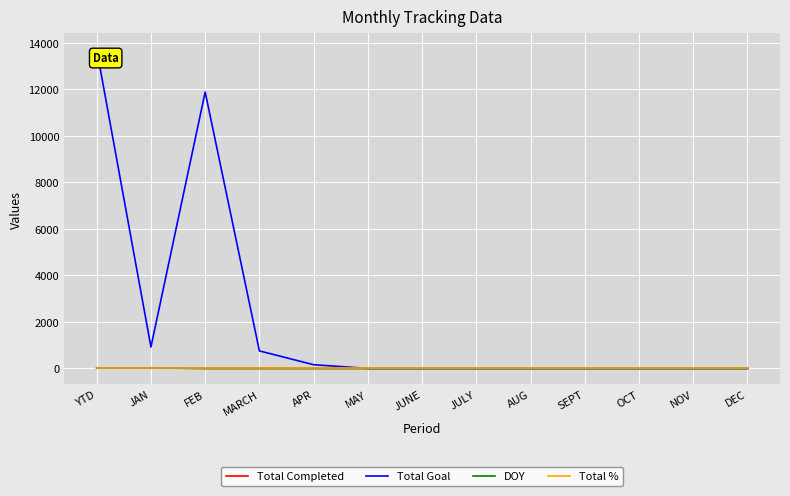

Is this an area chart (filled region under the line)?

No